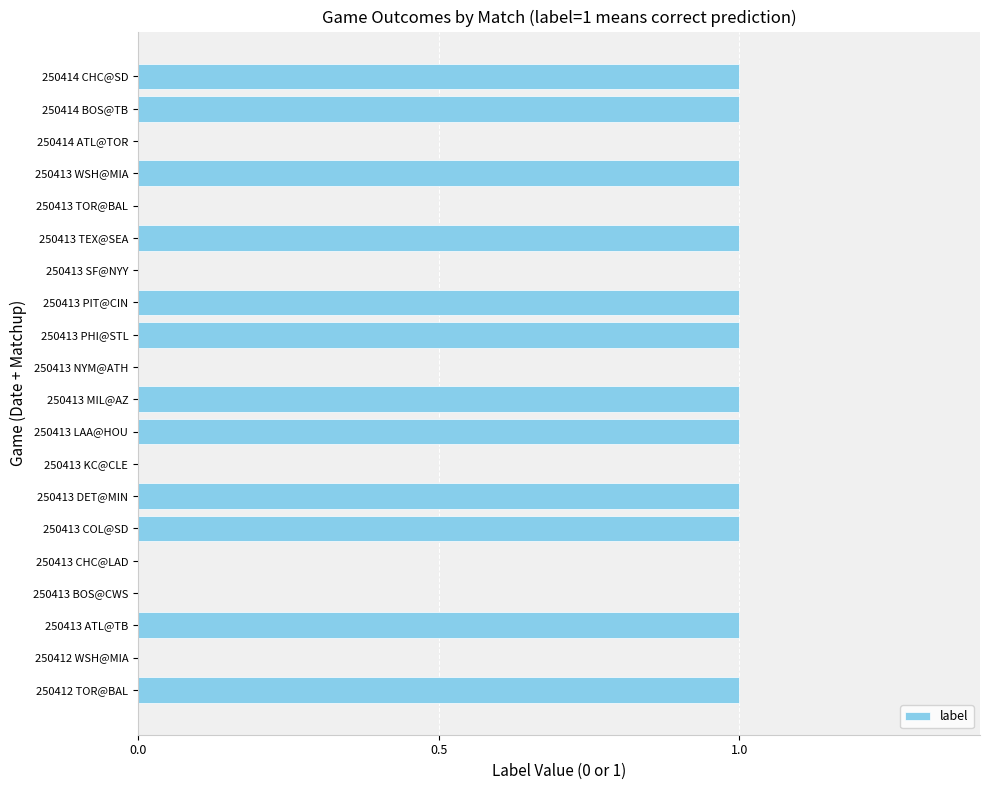

The chart shows a value of 1 at 250414 BOS@TB. True or false?

True